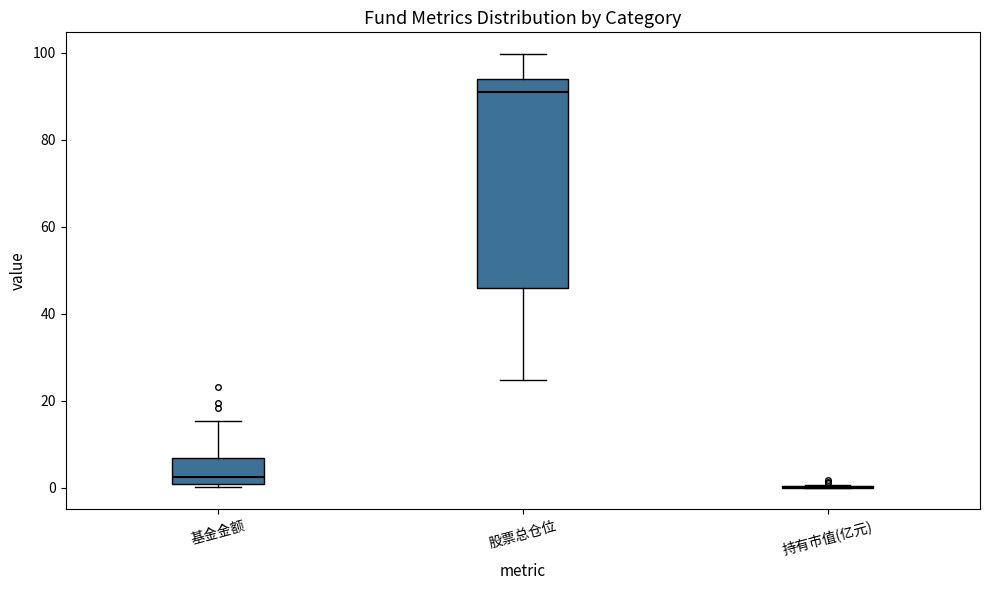

Which box is the tallest, from its lower edge to its upper edge?

股票总仓位